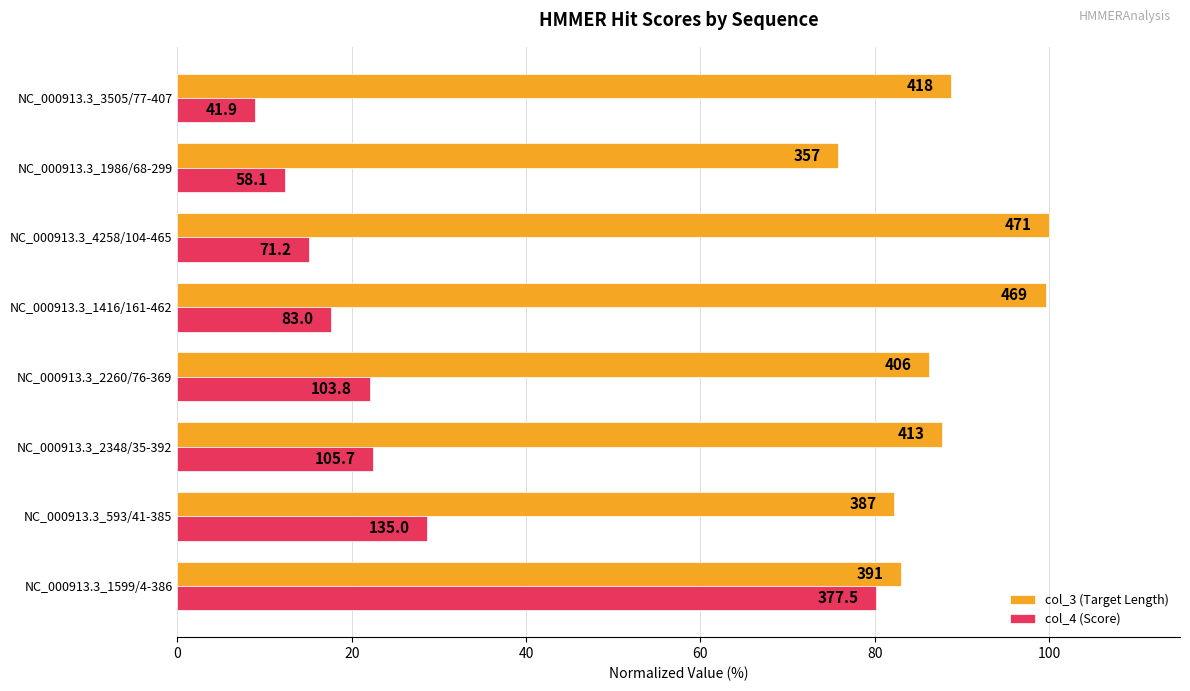

What are all the series names shown in the legend?

col_3 (Target Length), col_4 (Score)